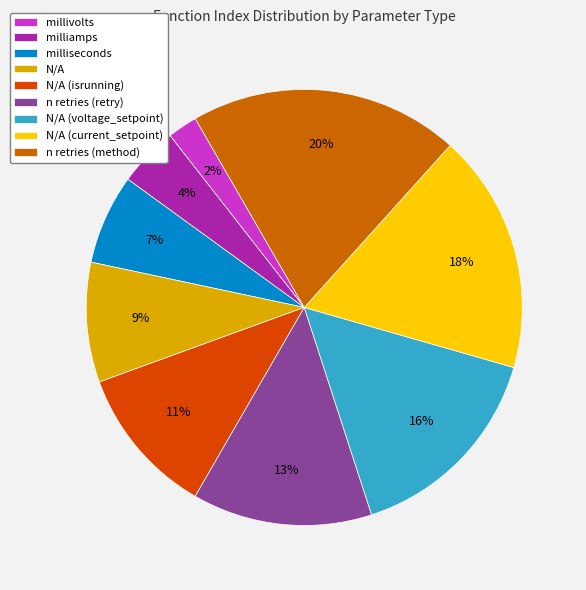

Which has a higher value, n retries (method) or N/A (current_setpoint)?

n retries (method)